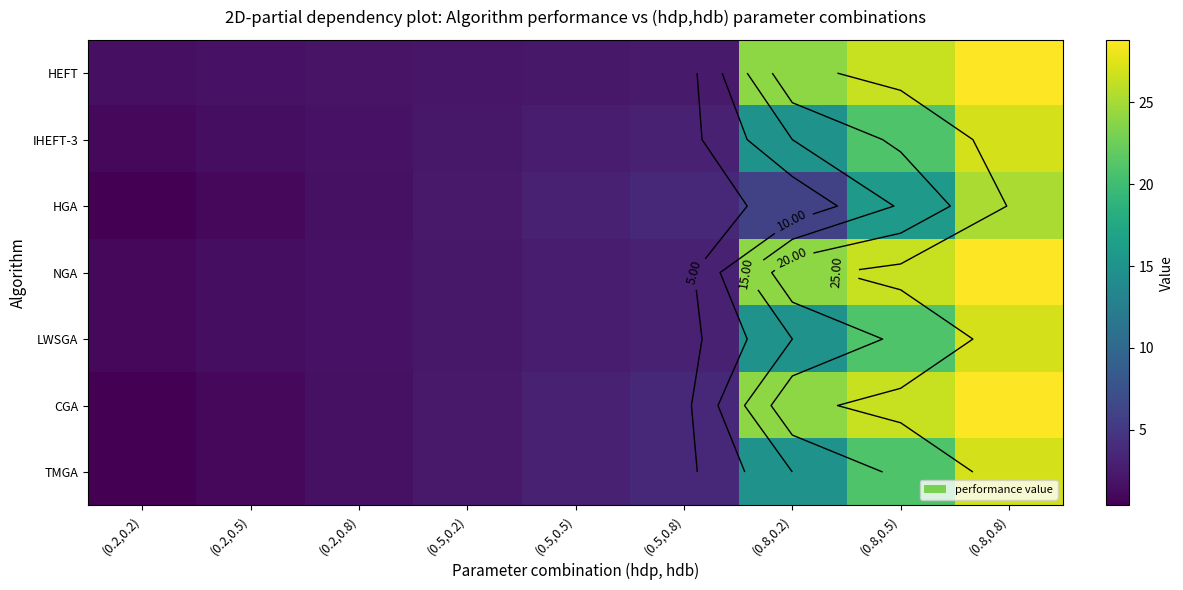

Count the number of categories in the chart.

9